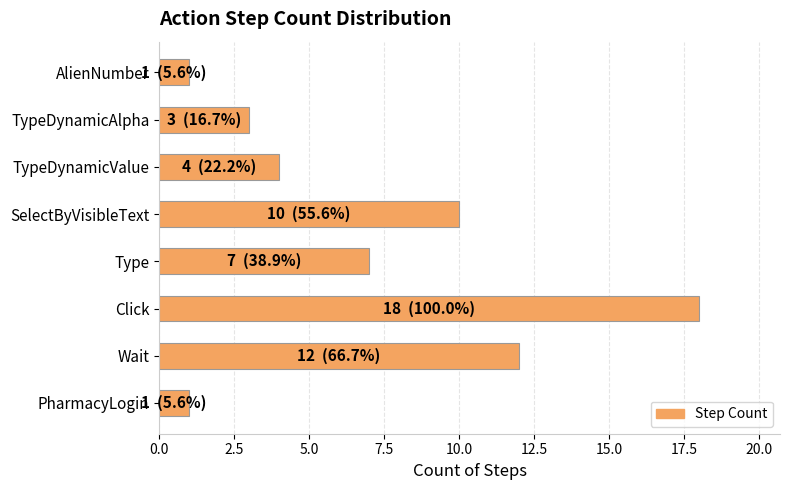

What is the greatest value displayed?

18